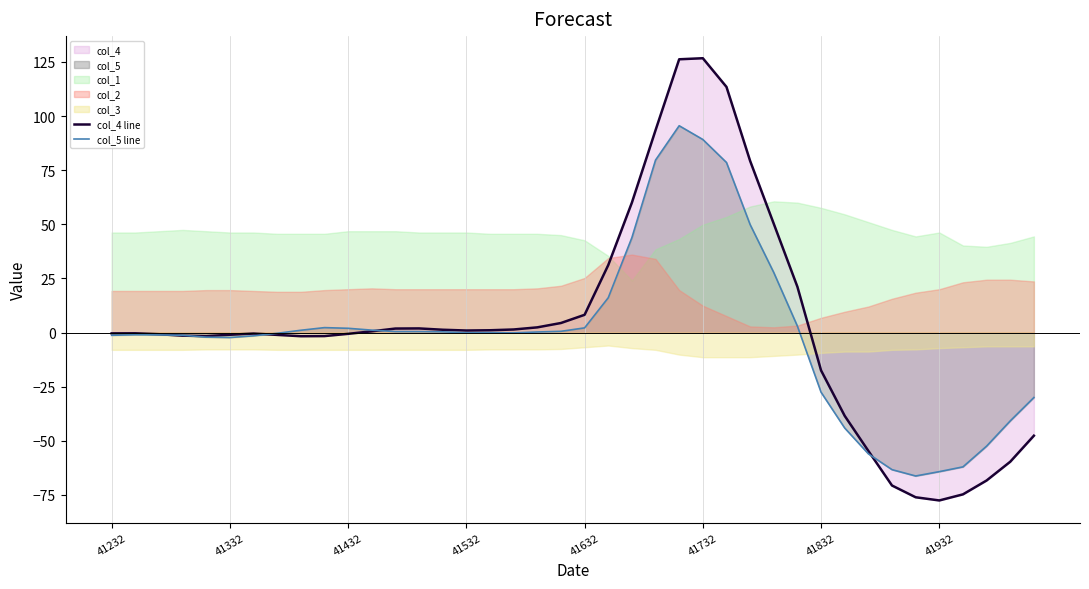

What is the value of the col_4 line point at the 19th from the left?

2.4